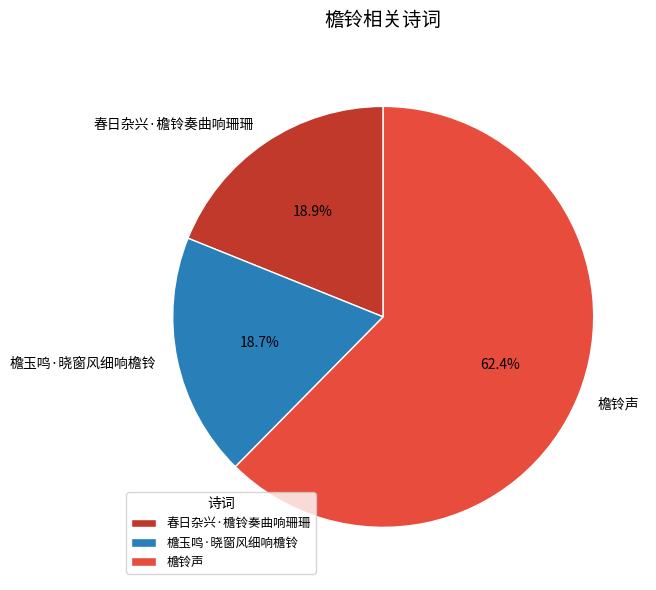

What percentage do 檐铃声 and 檐玉鸣·晓窗风细响檐铃 together represent?

81.1%